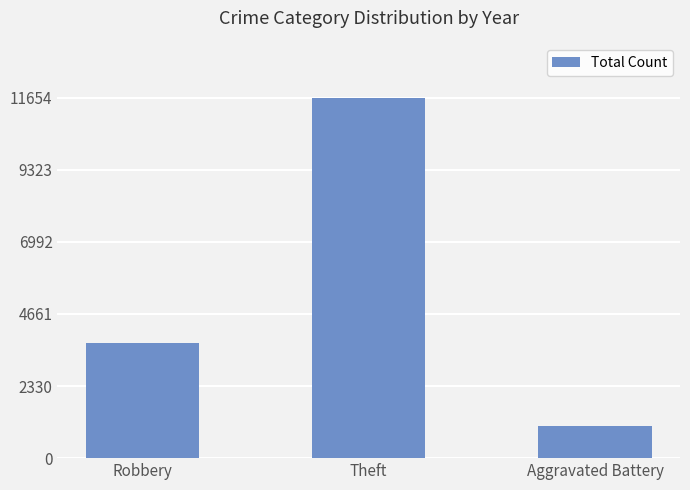

Reading left to right, list all the values displayed in this chart.

3714	11654	1038